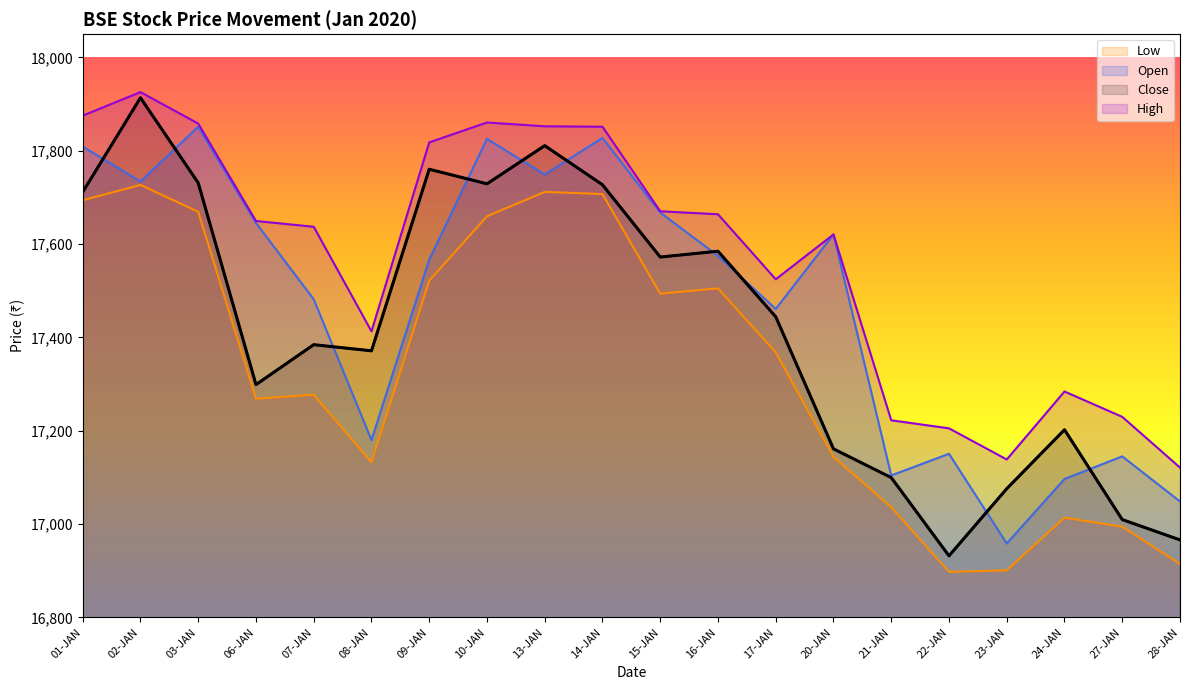

Which category has the lowest value across all series?

22-JAN